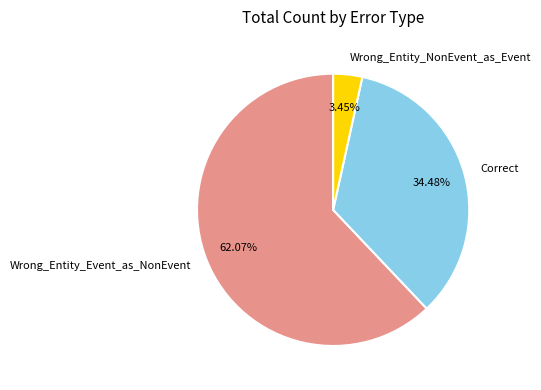

How many segments does this pie chart have?

3